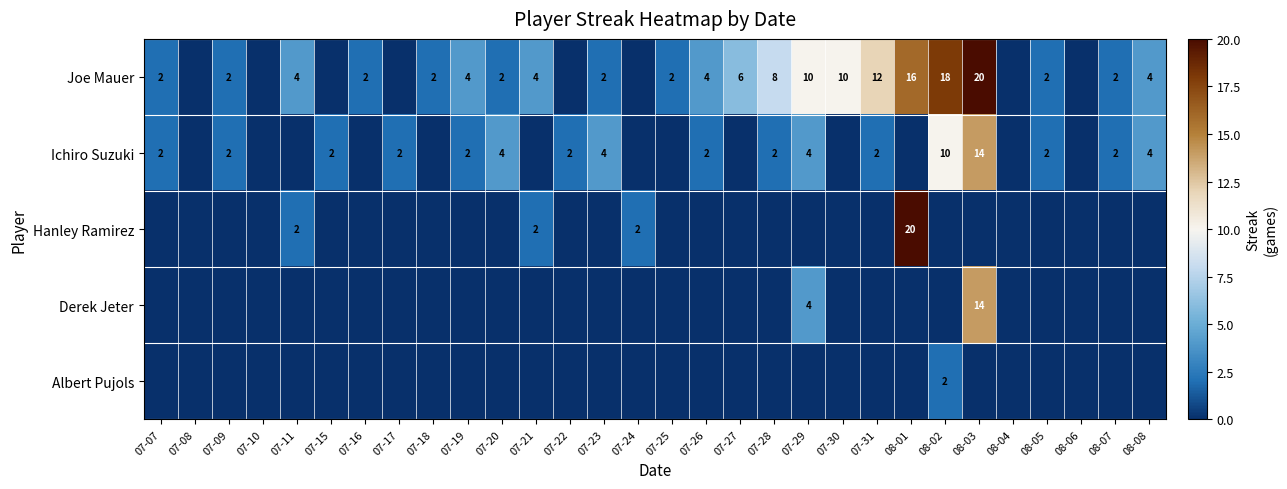

The Joe Mauer series shows 2 at 07-23. True or false?

True